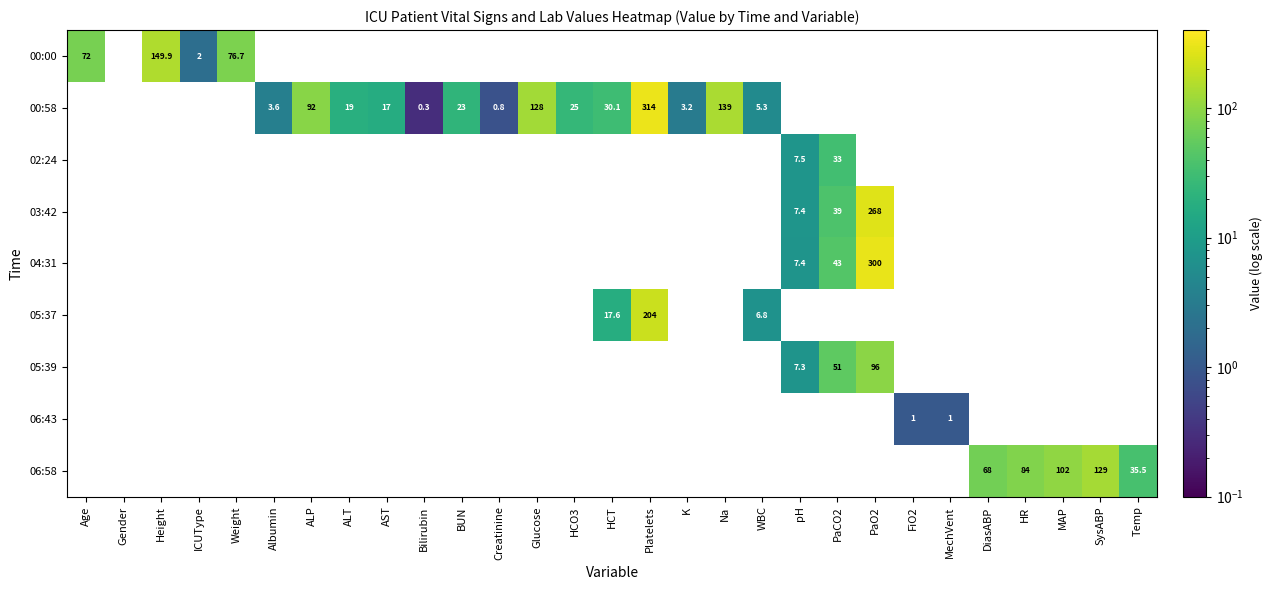

At which category does the chart reach its peak across all series?

Platelets